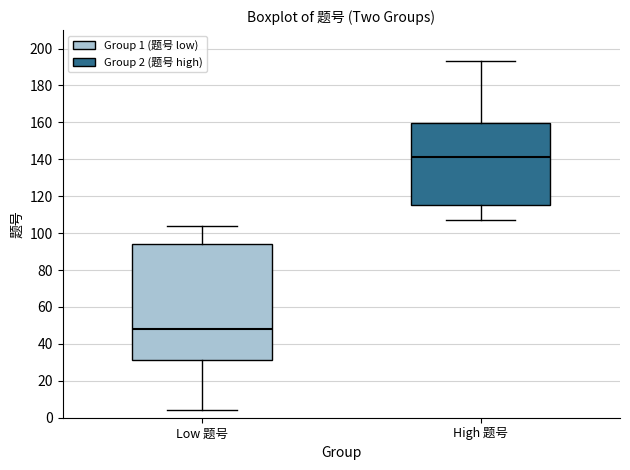

Which box's median line is the highest?

High 题号